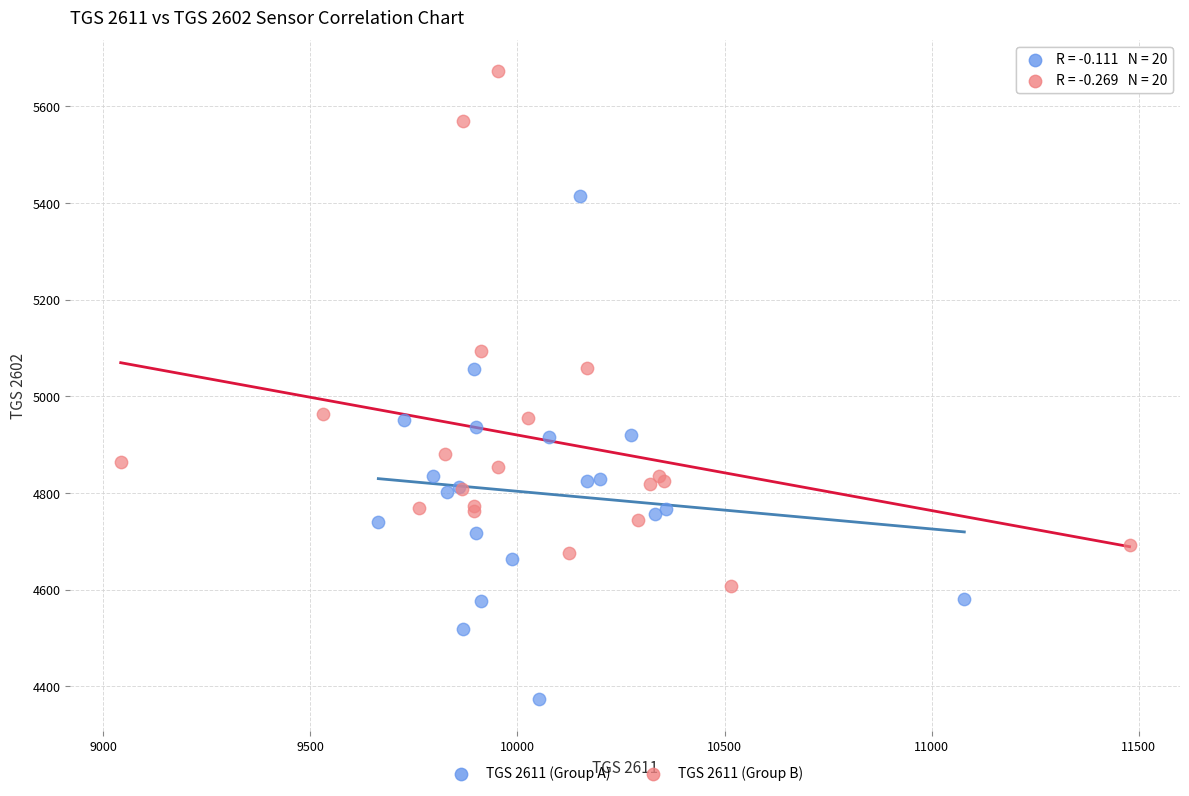

Which series contains the highest Y value?

TGS 2611 (Group B)